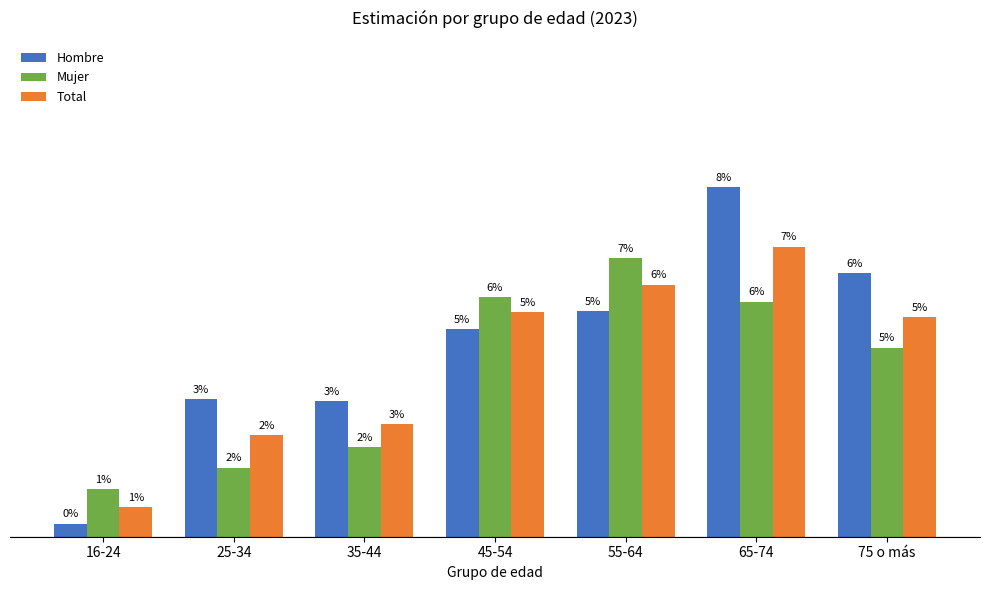

Are the bars horizontal?

No